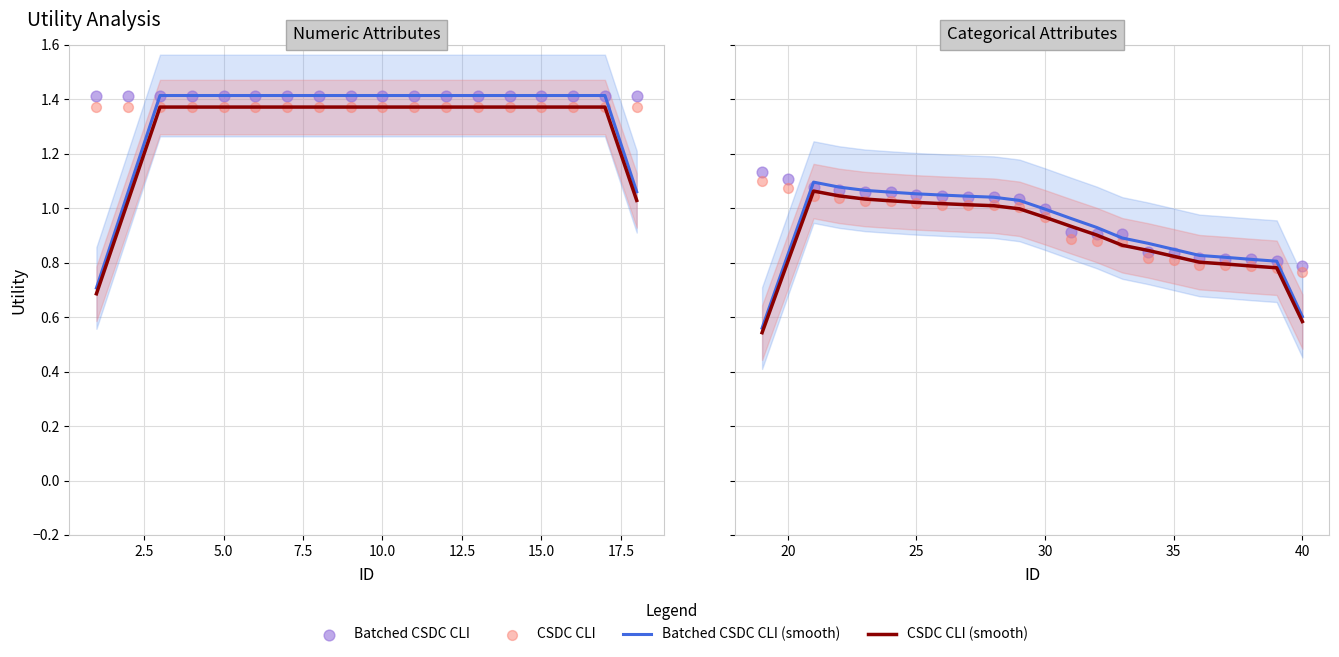

Which series has the largest total across all categories?

Batched CSDC CLI